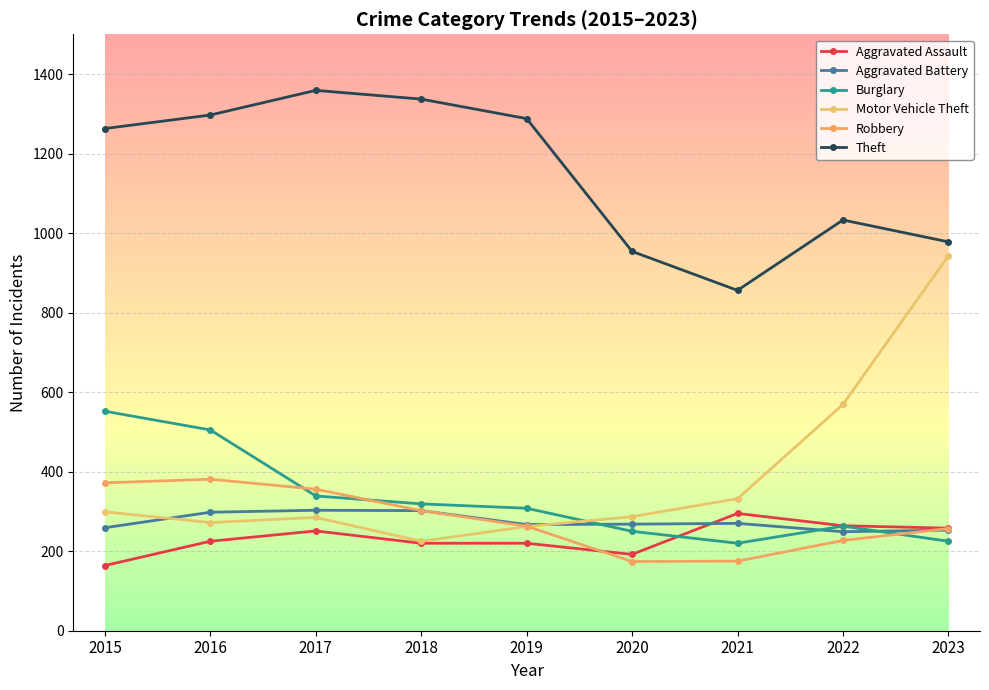

What is the difference between the maximum and minimum values in the Theft series?

503